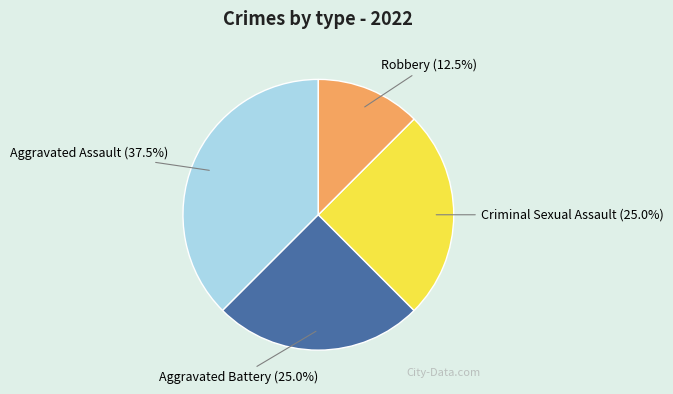

How many segments does this pie chart have?

4